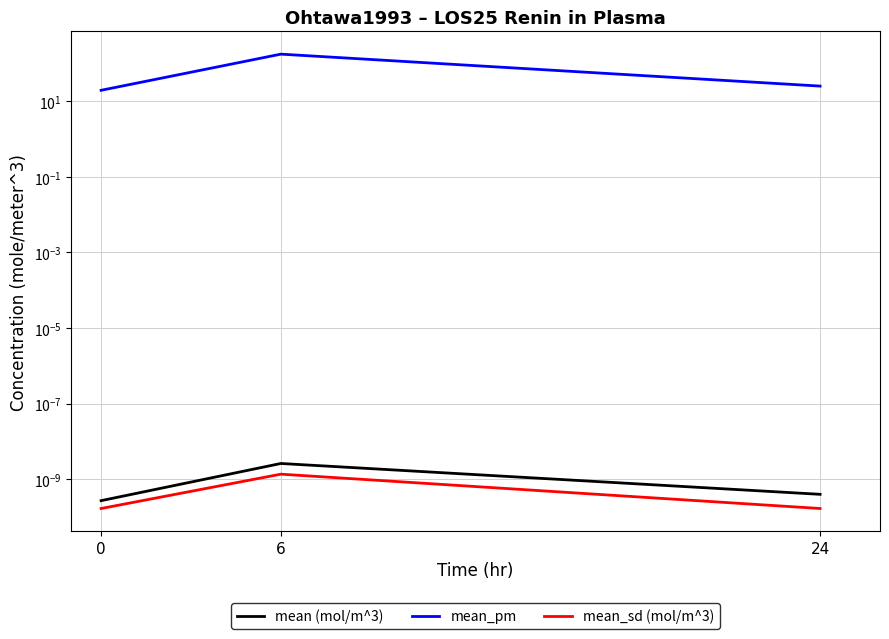

How many data points does each series have?

3